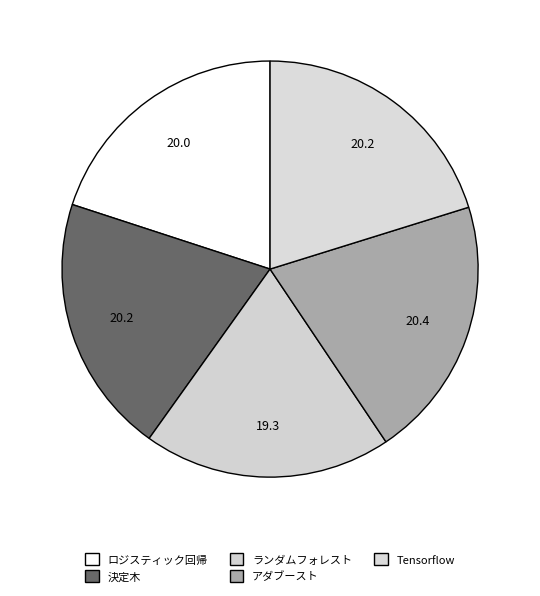

To the nearest percent, what is the combined percentage of ロジスティック回帰 and アダブースト?

40%